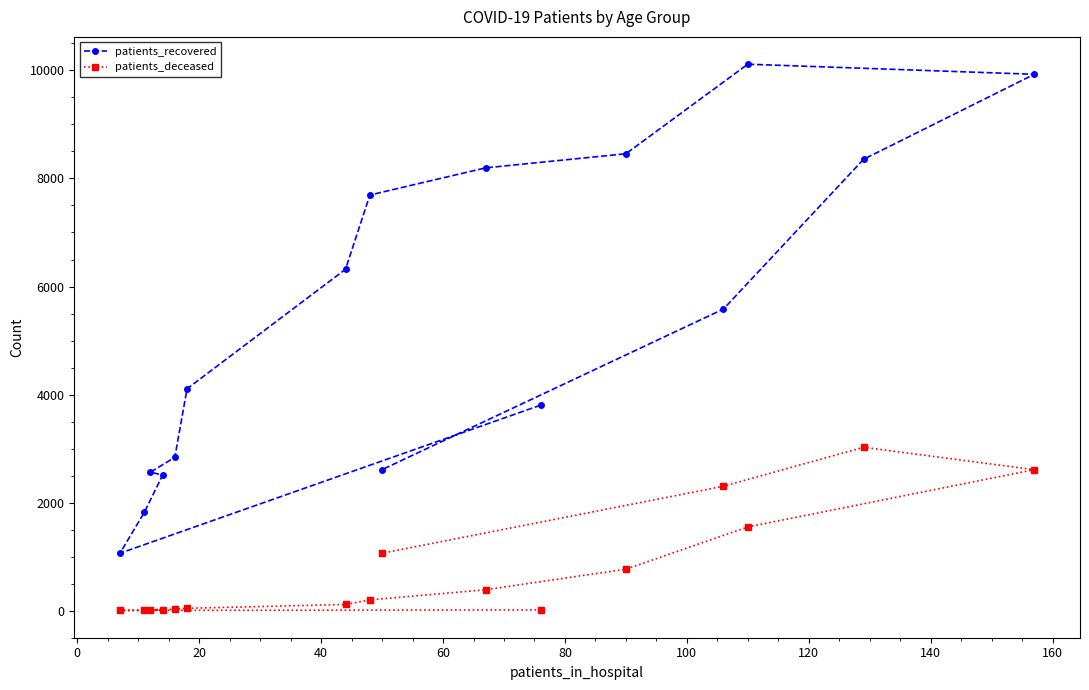

List the series in order of their peak value, highest first.

patients_recovered, patients_deceased